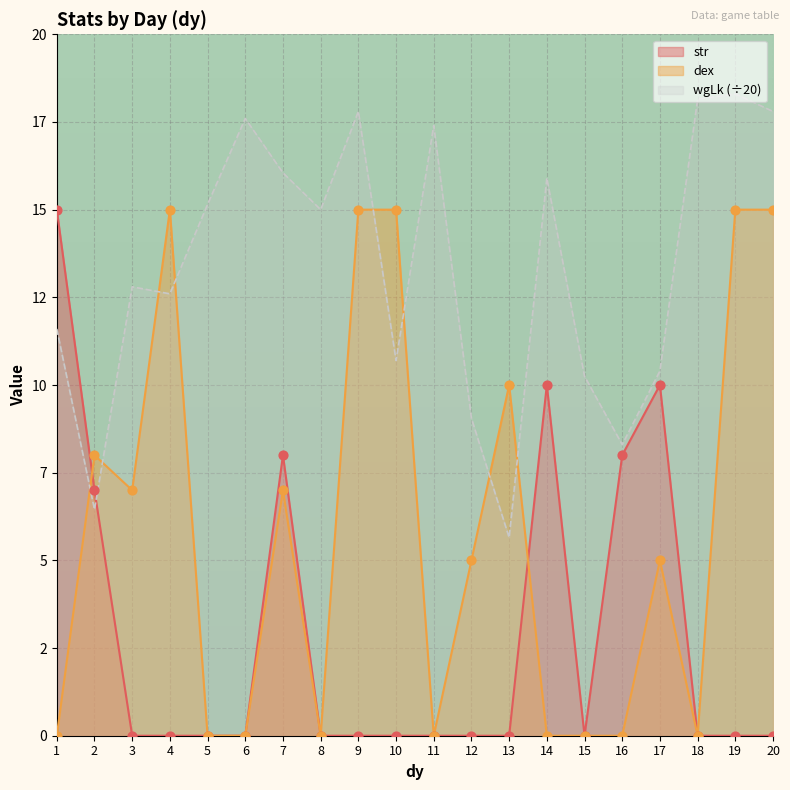

At which category is the sum across all series the highest?

19